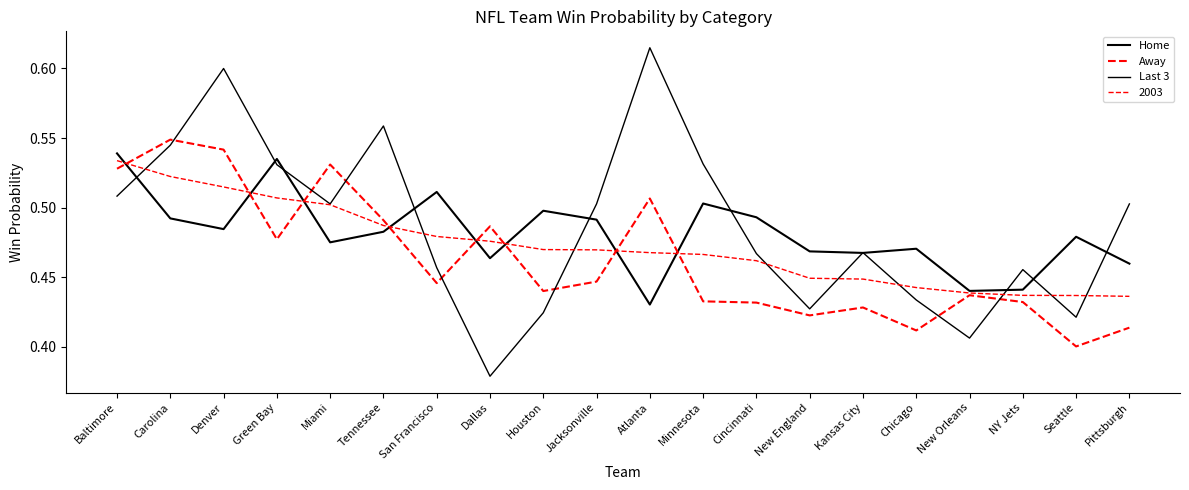

How many times do Last 3 and Away cross each other?

7